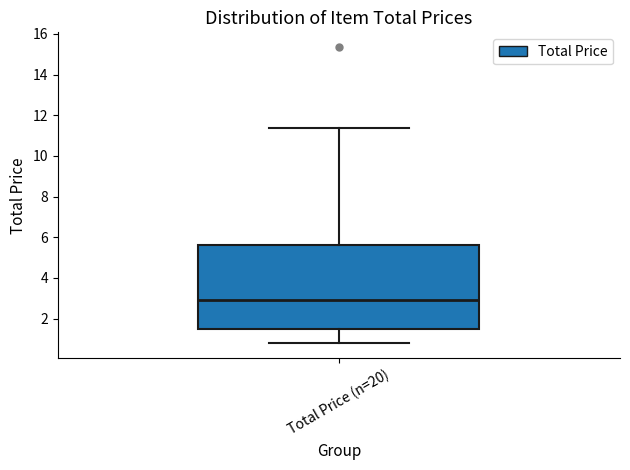

Where does the upper whisker of the box for Total Price (n=20) end on the y-axis? The values are not printed on the chart, so give them approximately, as read against the axis.

11.4